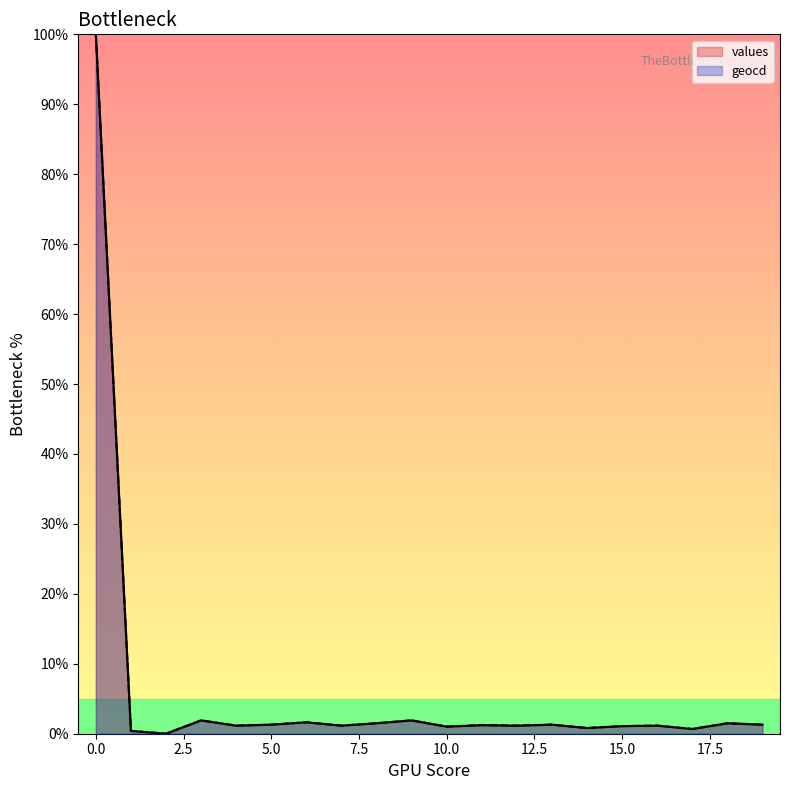

Which category has the lowest value in the geocd series?

2